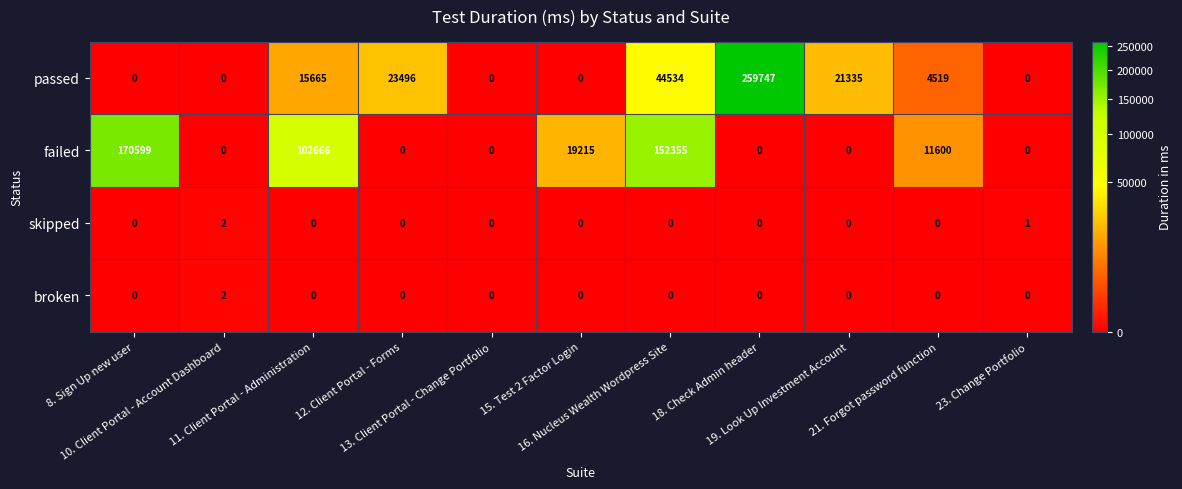

Which series has the widest spread of values?

passed